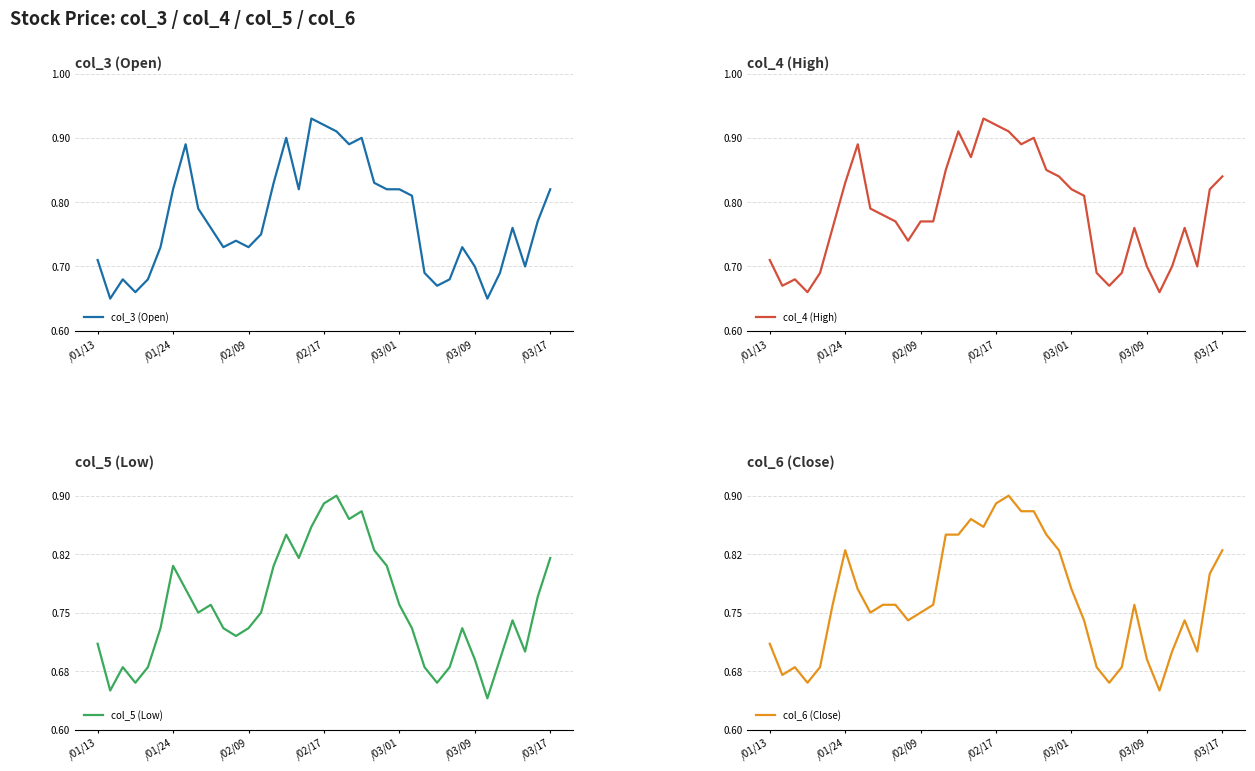

At which category is the sum across all series the highest?

/02/17